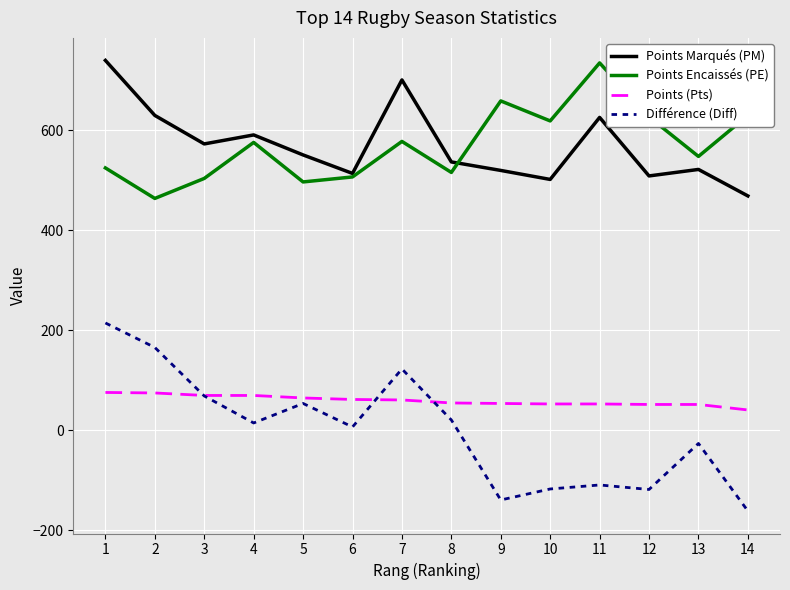

What is the total value across all series at 6?

1090